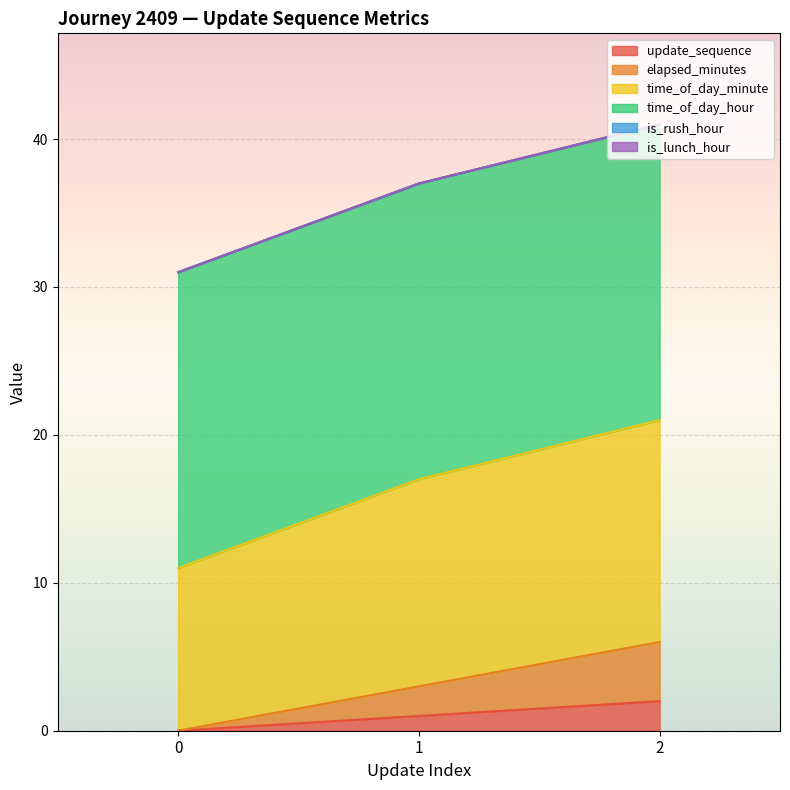

Which series has the widest spread of values?

time_of_day_minute